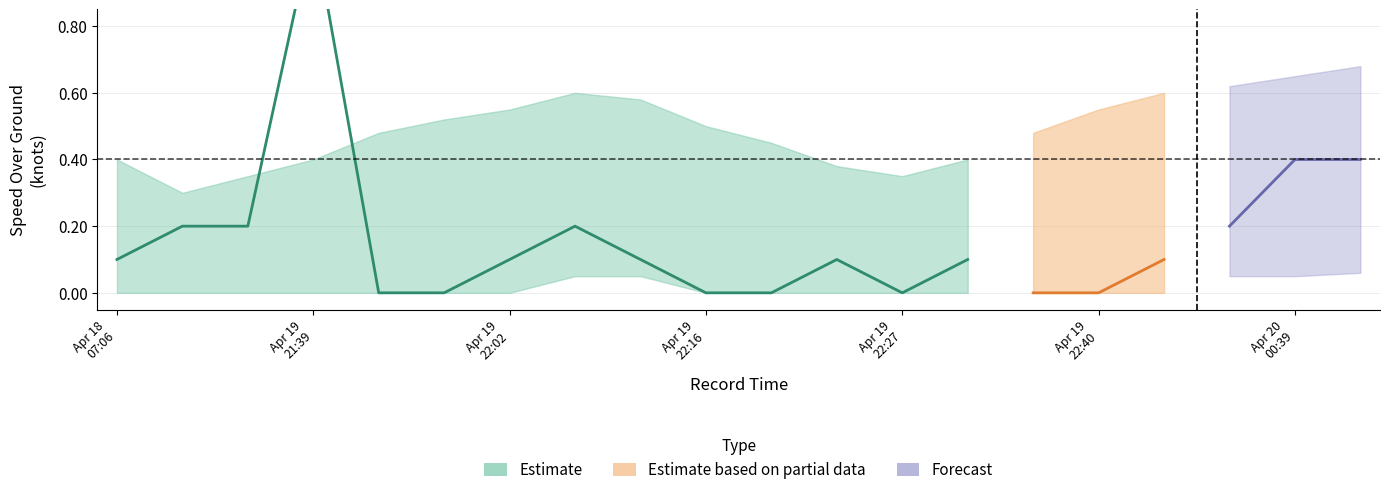

At how many categories does at least one series exceed 0?

20